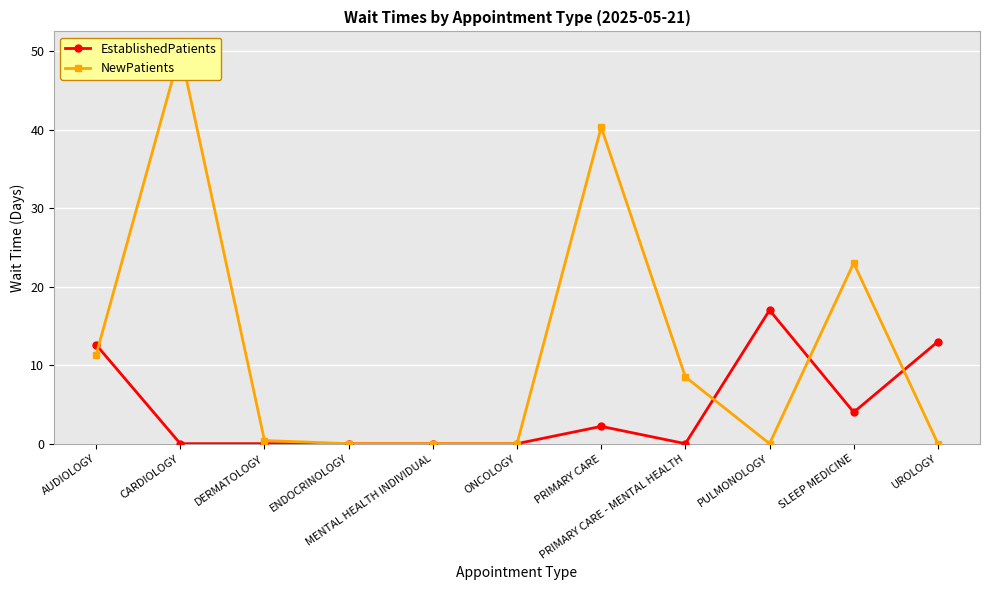

Does the chart display data point markers on the line(s)?

Yes